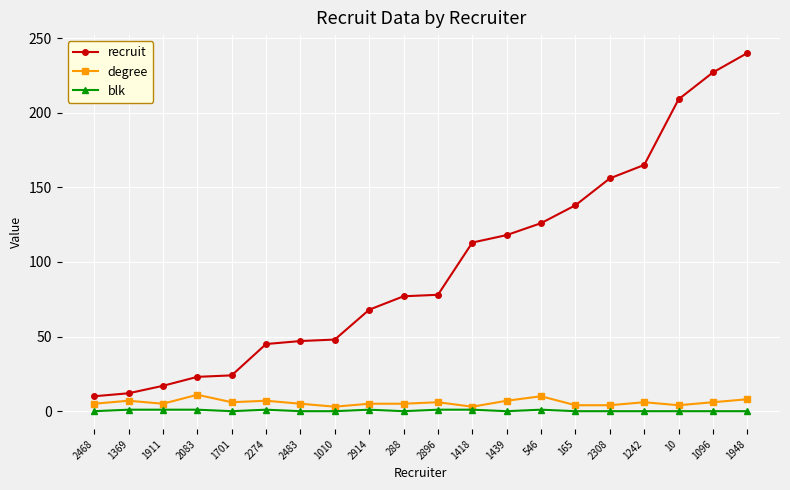

At which category is the sum across all series the highest?

1948